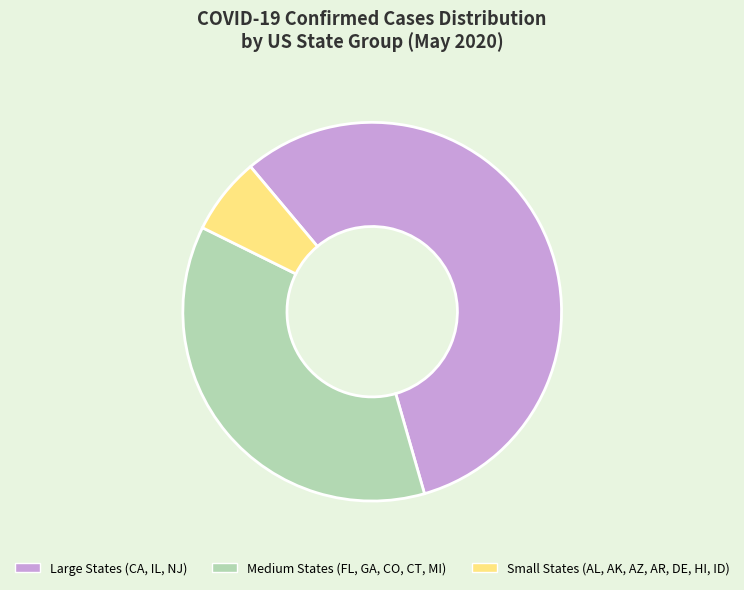

How many slices are in this pie chart?

3